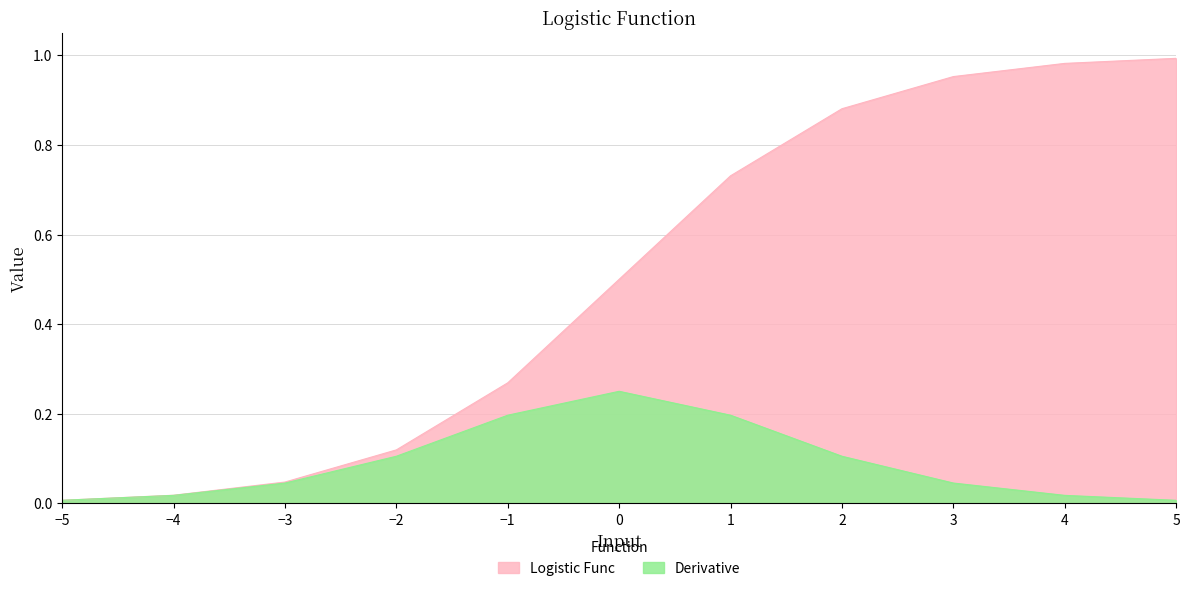

At which label is Logistic Func closest to 0?

−5